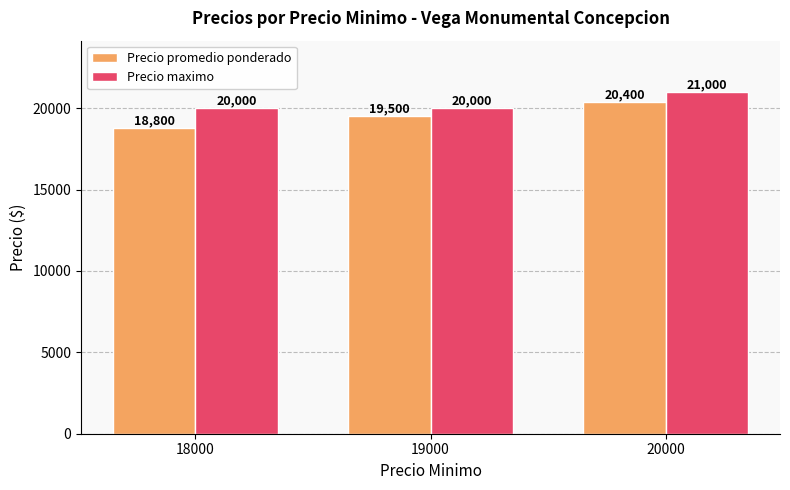

Reading right to left, list all the values displayed in this chart.

Precio promedio ponderado: 20400	19500	18800
Precio maximo: 21000	20000	20000